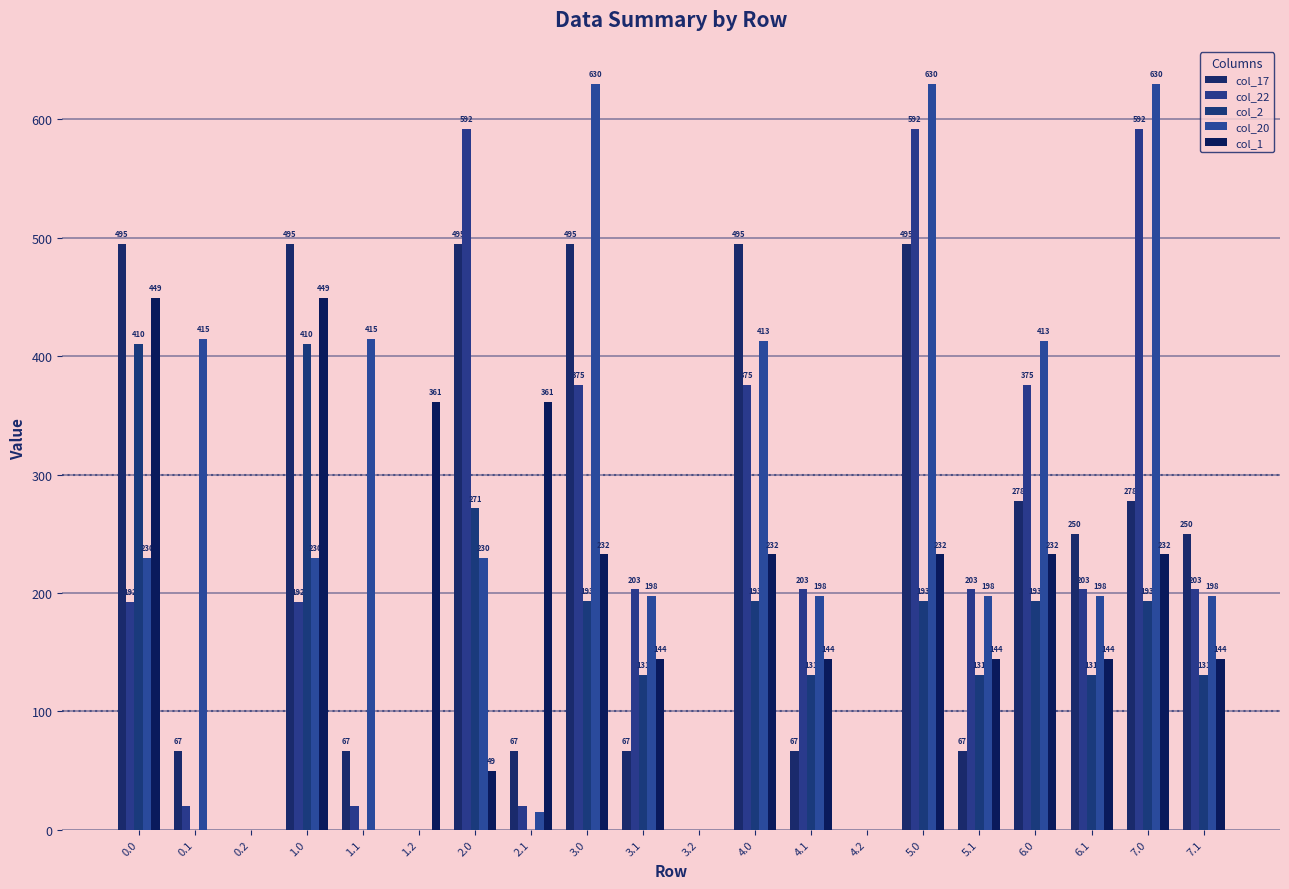

How many series are shown in this chart?

5